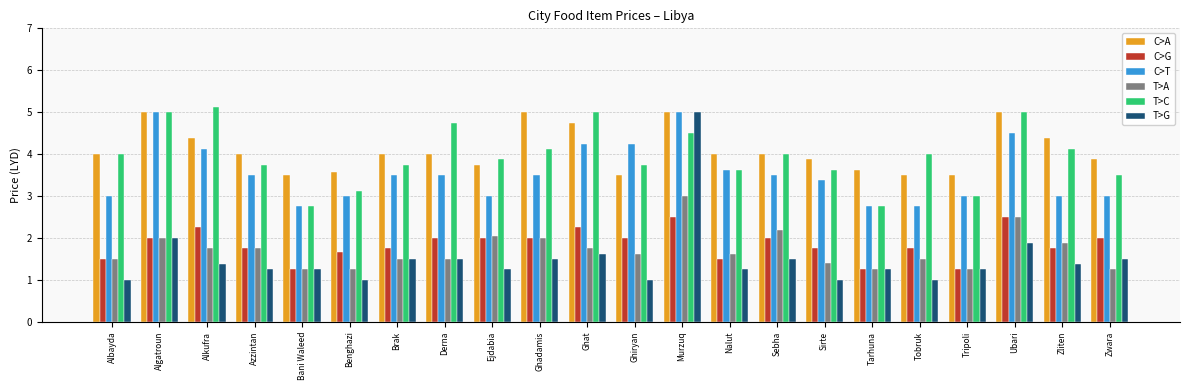

At which label does T>G reach its peak?

Murzuq